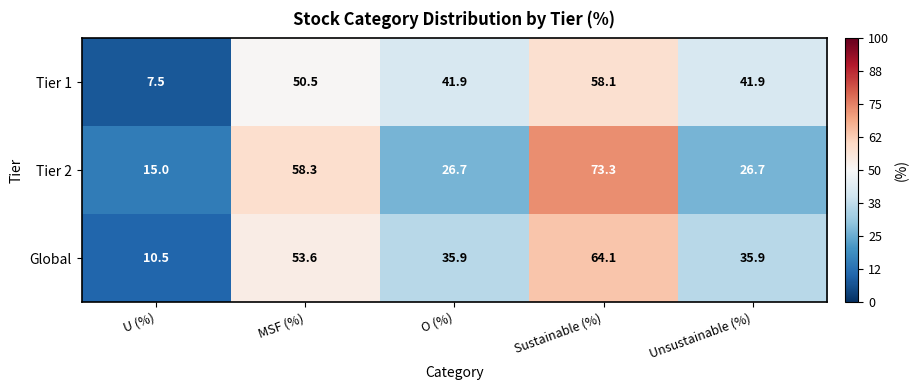

Rank the series at U (%) from lowest to highest value.

Tier 1, Global, Tier 2